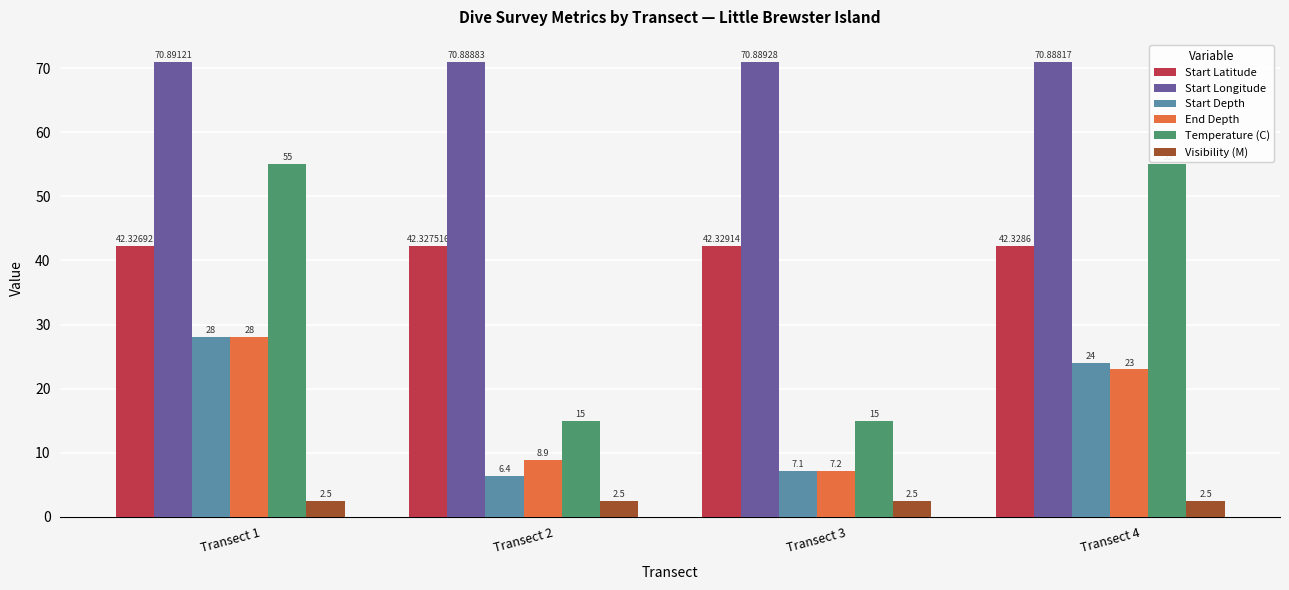

At how many categories does at least one series exceed 40?

4